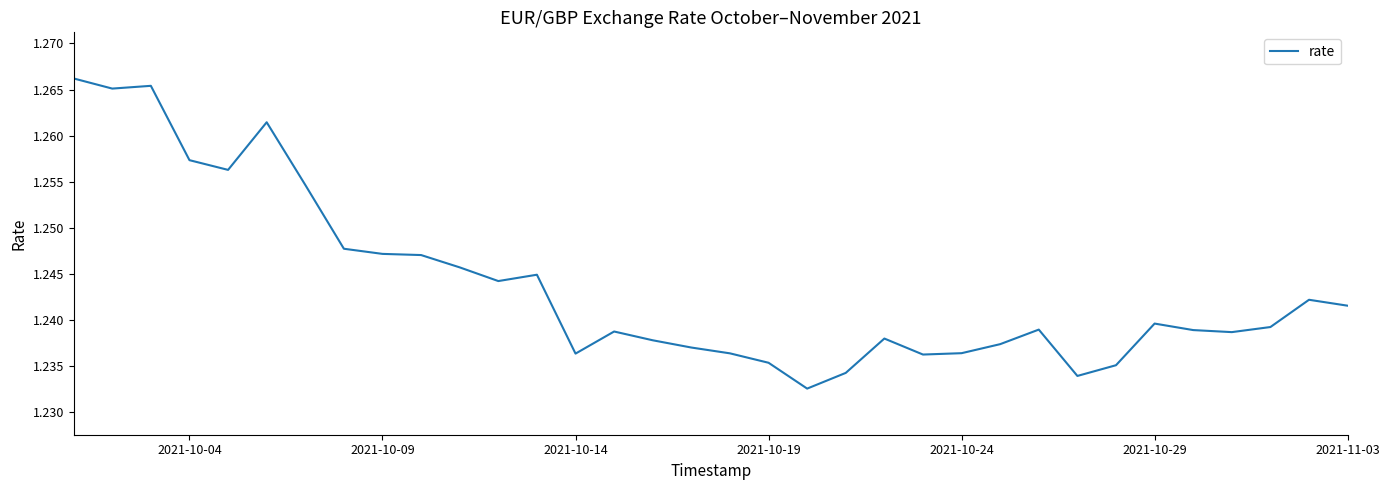

How many lines are shown in the chart?

1